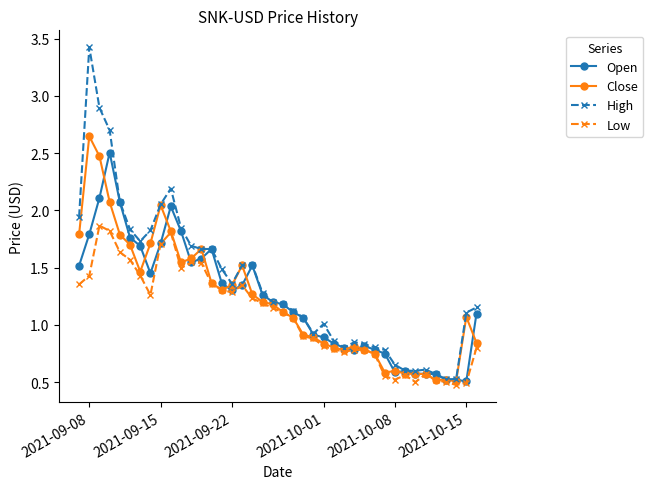

True or false: Low has more than 2 interior local peaks.

True